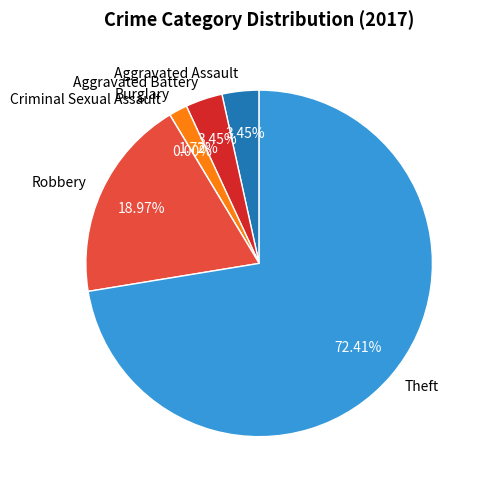

What is the total percentage of Burglary and Aggravated Battery?

5.2%